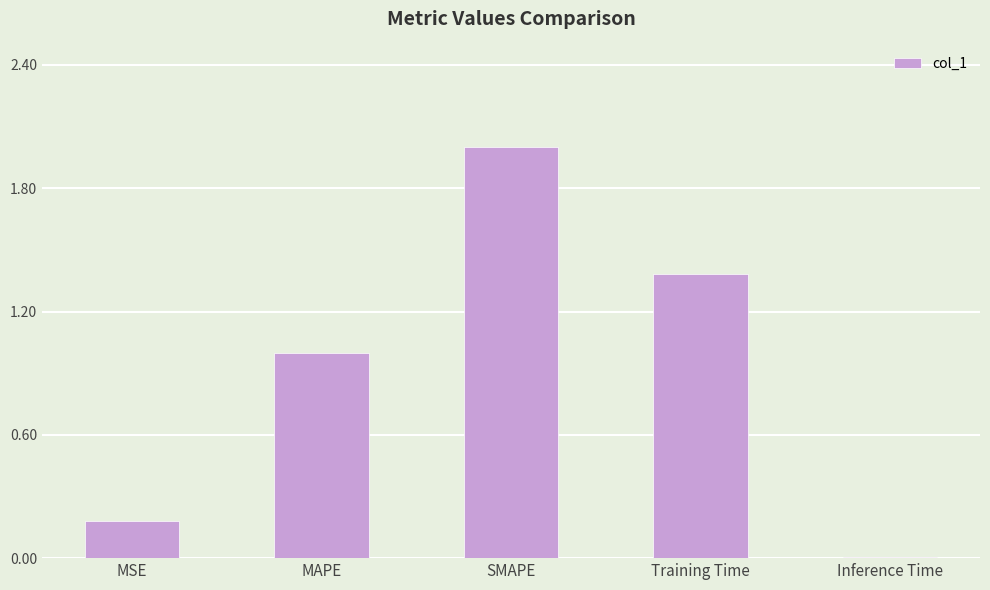

The chart shows a value of 1.4 at MAPE. True or false?

False